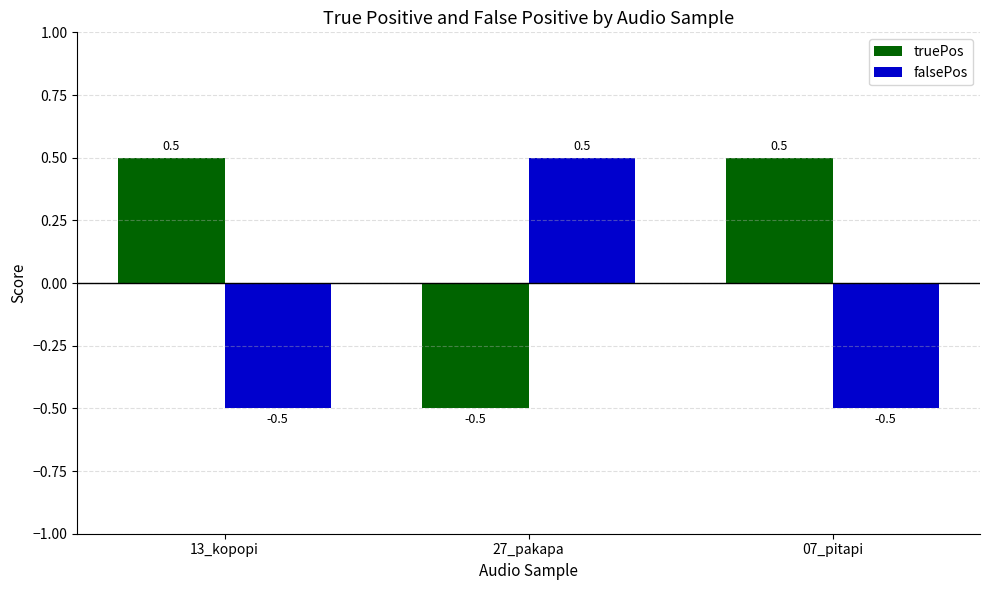

How many groups of bars are there?

3